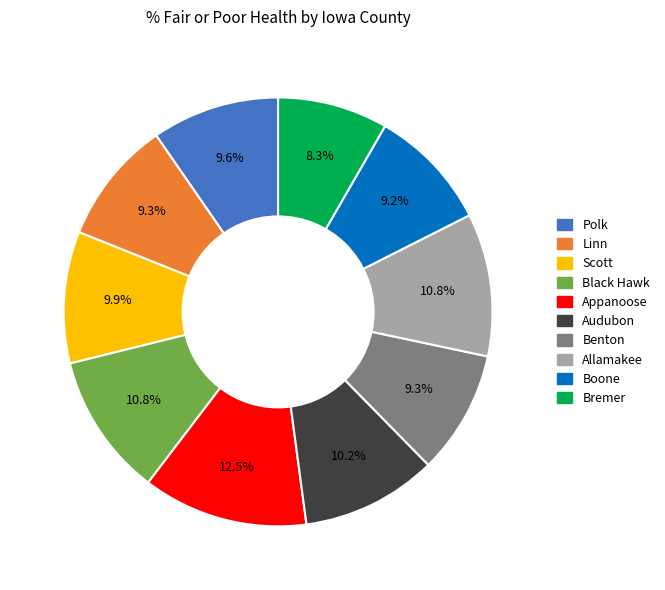

To the nearest percent, what percentage of the pie is Polk?

10%